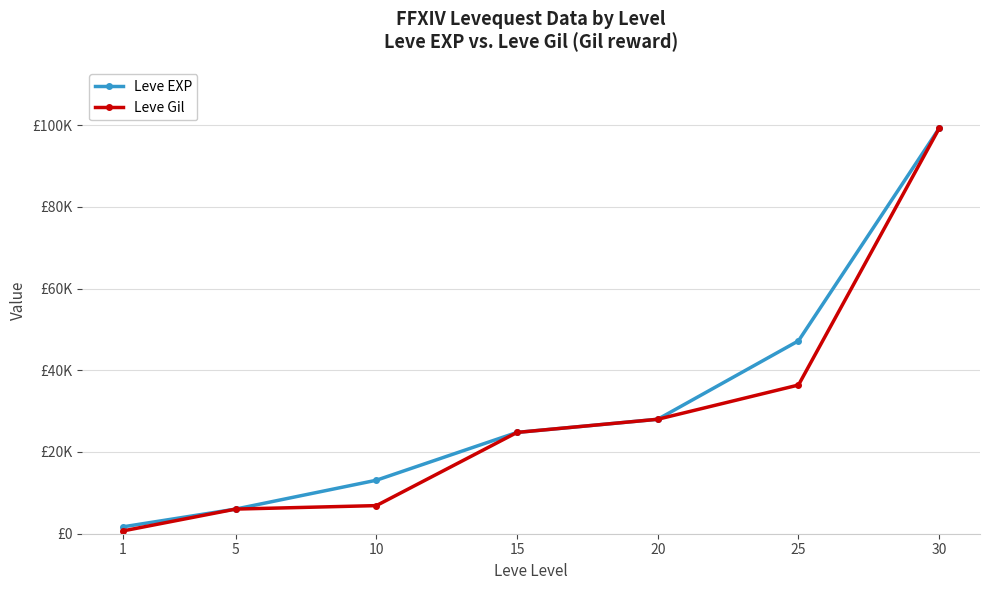

True or false: Leve Gil and Leve EXP intersect in this chart.

False